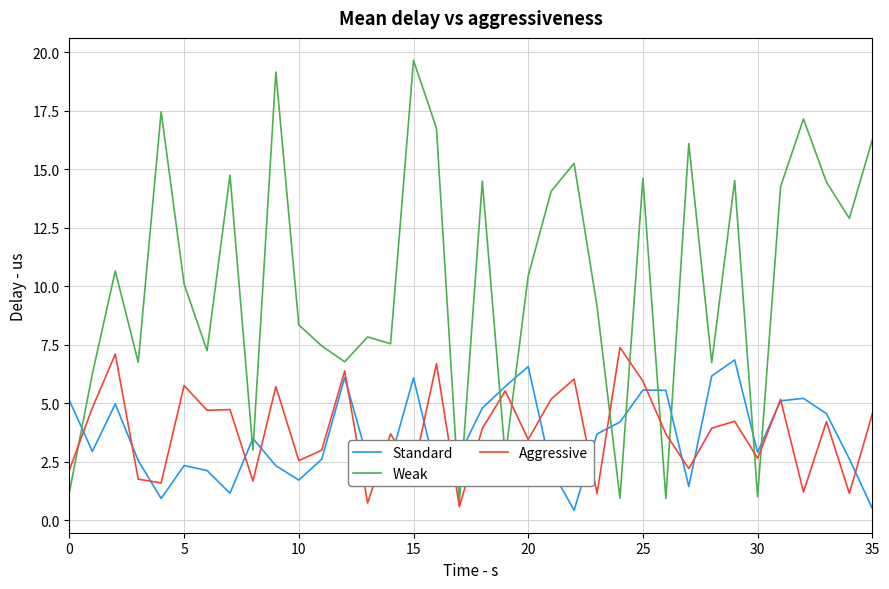

Which series has the largest range (max minus min)?

Weak